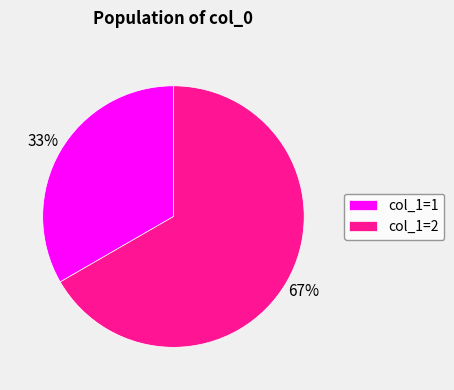

Is it true that col_1=1 is 28% of the pie?

False